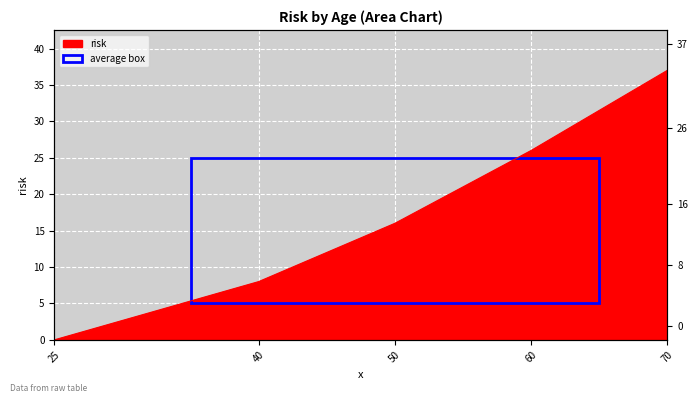

List the labels in order of value, largest first.

70, 60, 50, 40, 25